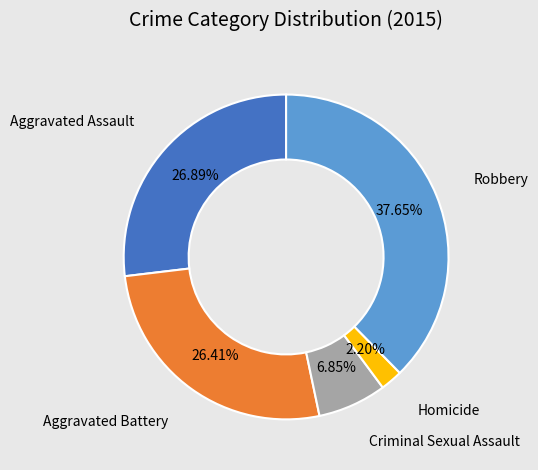

Is Criminal Sexual Assault the majority of the pie?

No